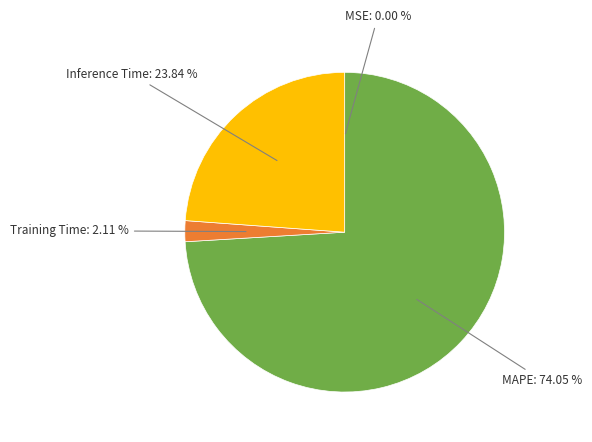

To the nearest percent, what is the difference between the largest and smallest slice percentages?

74%